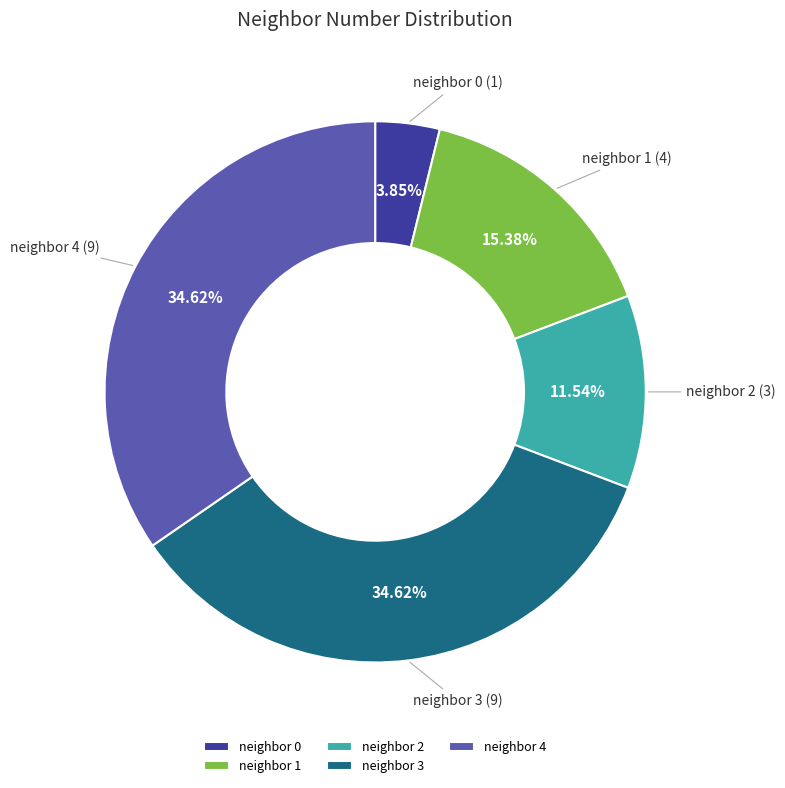

Do neighbor 2 and neighbor 1 together represent more than half of the pie?

No